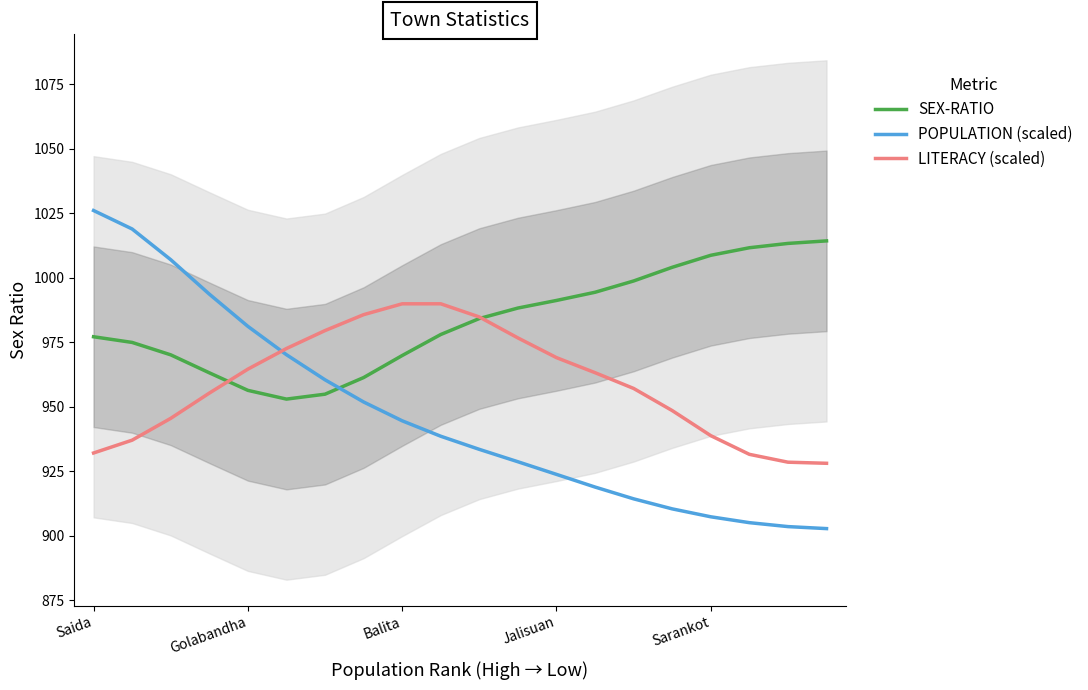

What is the lowest value of the POPULATION (scaled) series?

902.8